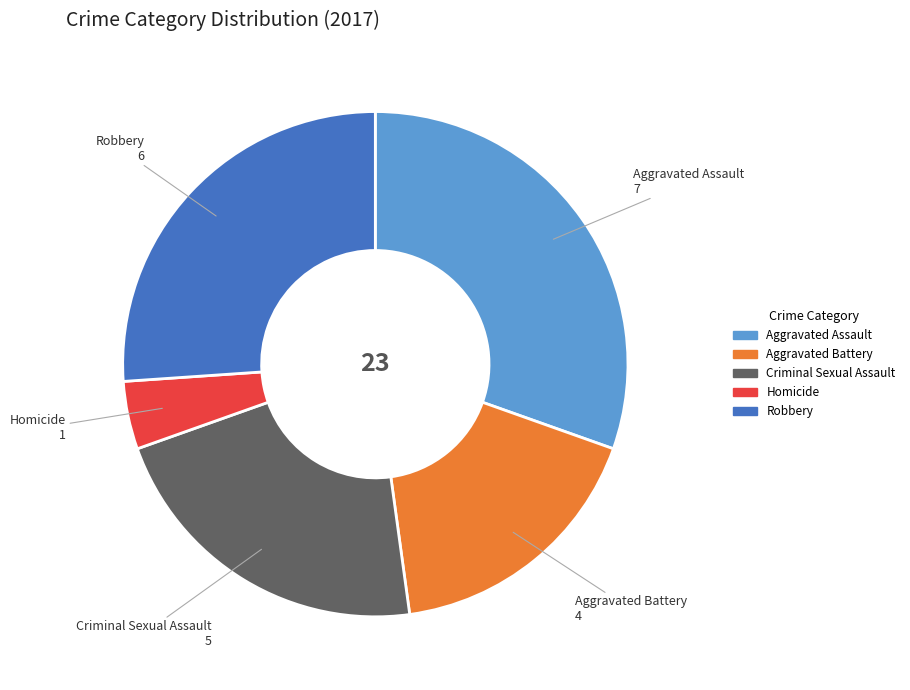

Which slice is the largest?

Aggravated Assault